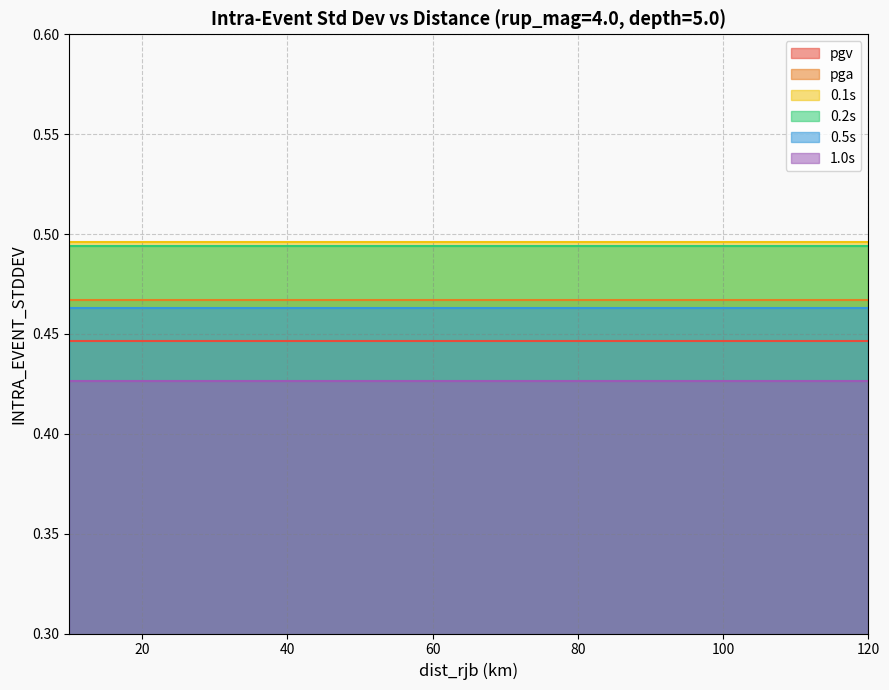

Reading left to right, extract all data points from this chart.

pgv: 0.4	0.4	0.4	0.4	0.4
pga: 0.5	0.5	0.5	0.5	0.5
0.1s: 0.5	0.5	0.5	0.5	0.5
0.2s: 0.5	0.5	0.5	0.5	0.5
0.5s: 0.5	0.5	0.5	0.5	0.5
1.0s: 0.4	0.4	0.4	0.4	0.4